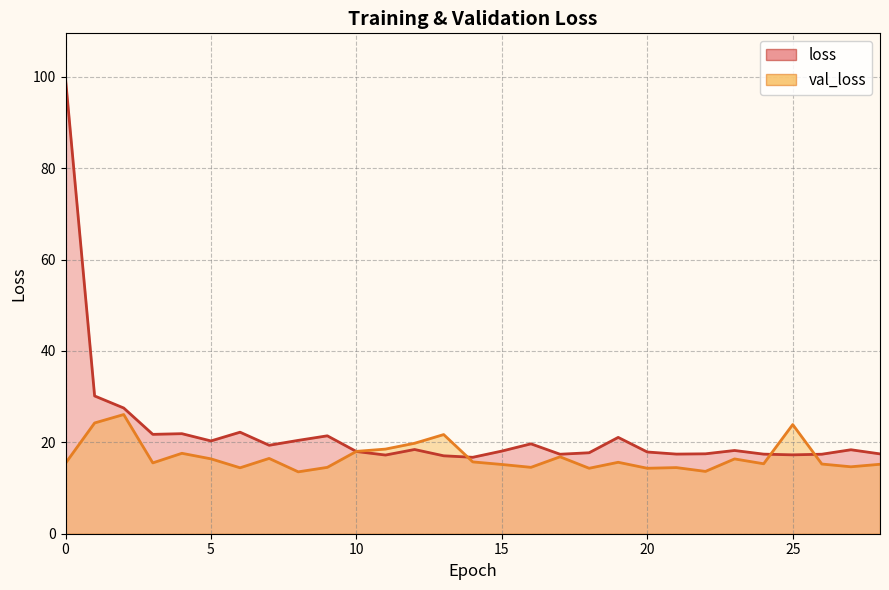

Rank the series by their maximum value, from highest to lowest.

loss (line), val_loss (line)